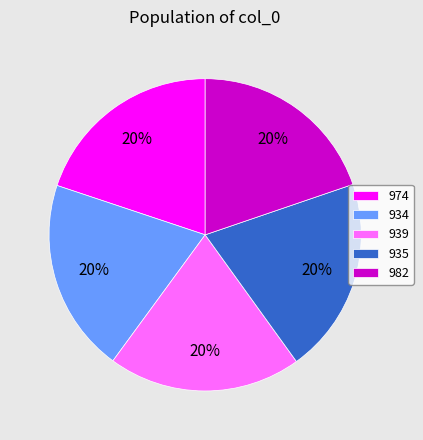

The 982 slice represents 14% of the pie. True or false?

False